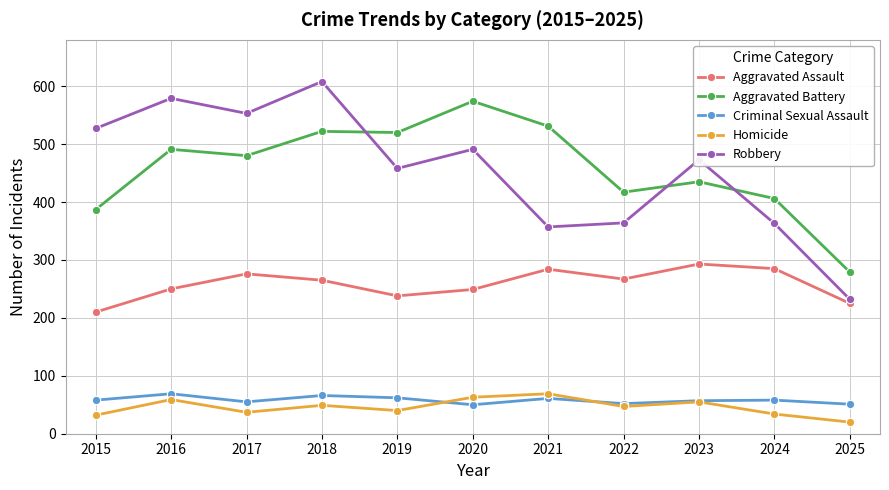

At which category is the sum across all series the highest?

2018